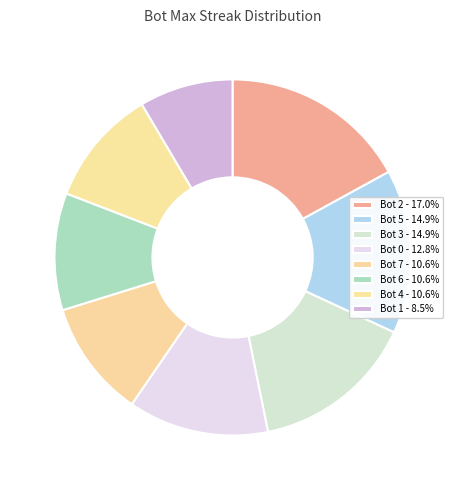

To the nearest percent, what is the average slice percentage?

12%